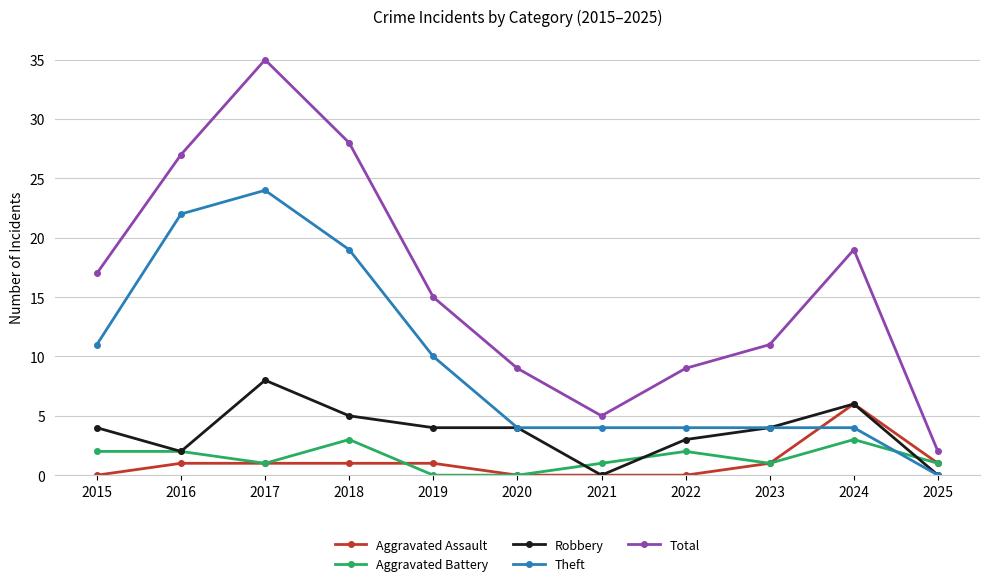

At which category is the sum across all series the highest?

2017